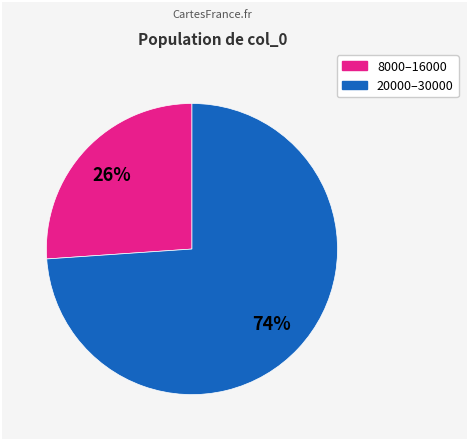

To the nearest percent, what is the difference between the largest and smallest slice percentages?

48%